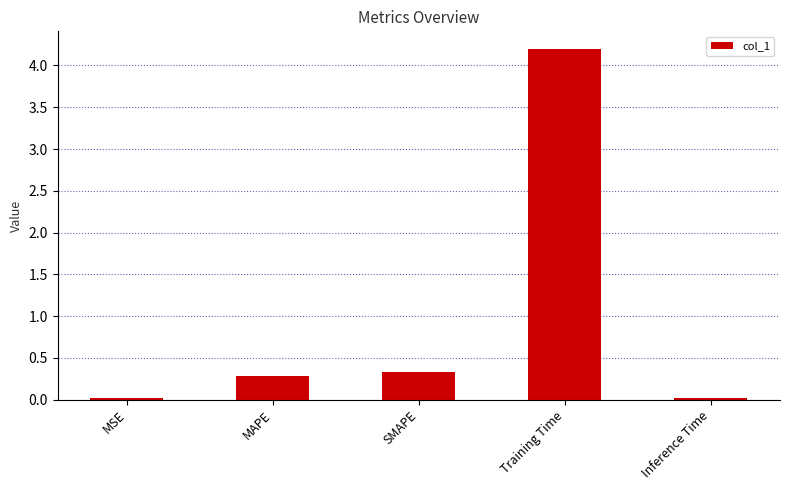

What is the difference between the values at MAPE and MSE?

0.3